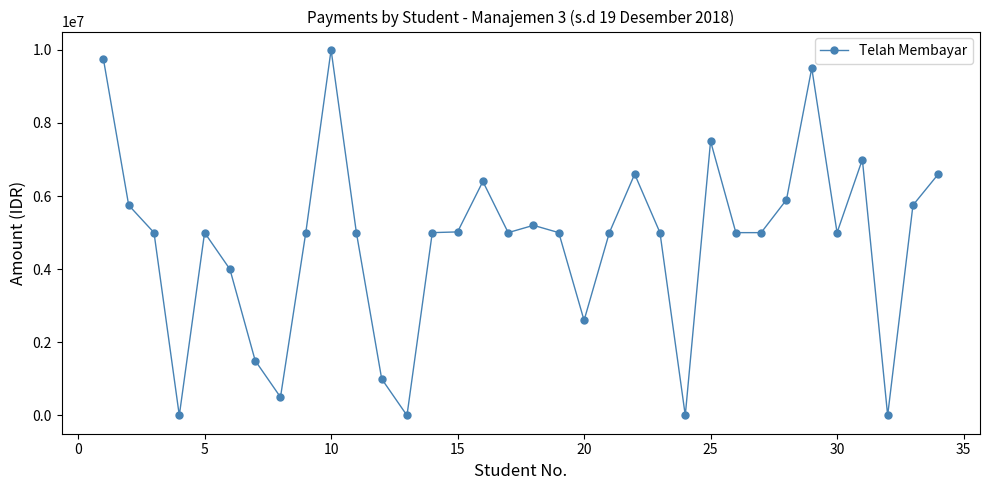

What is the difference between the second highest and minimum values?

9750000